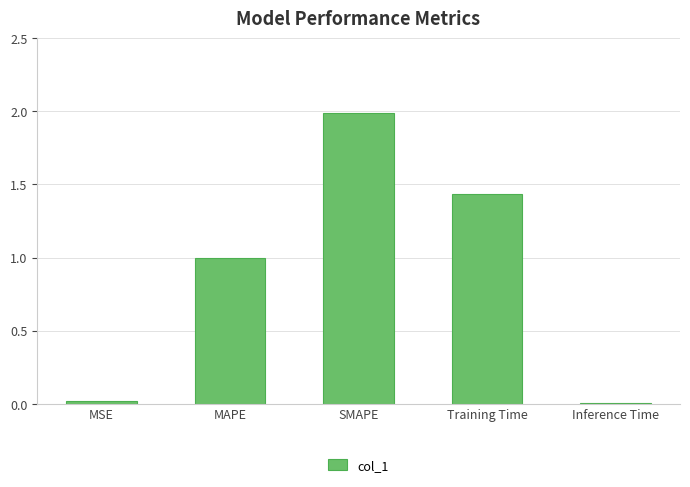

How many data points does each series have?

5